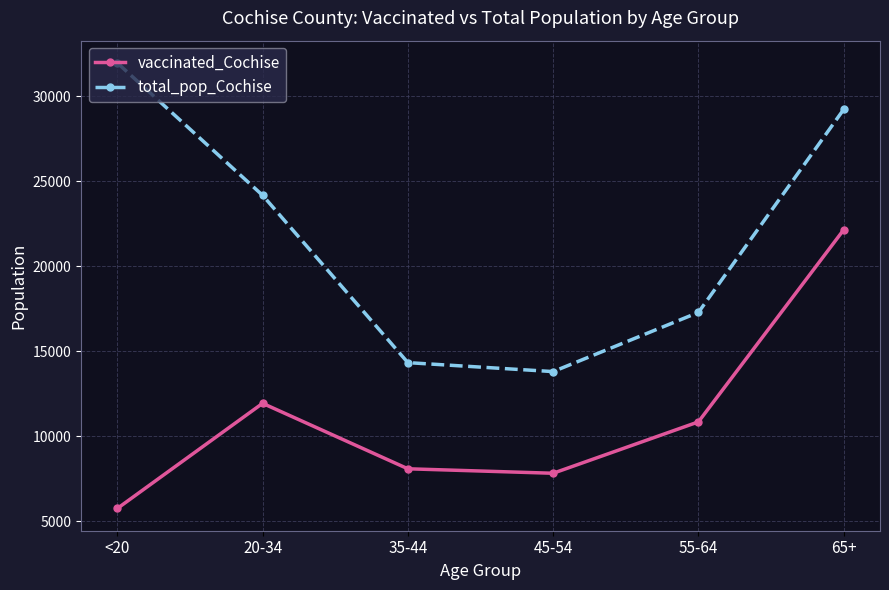

How many lines are shown in the chart?

2